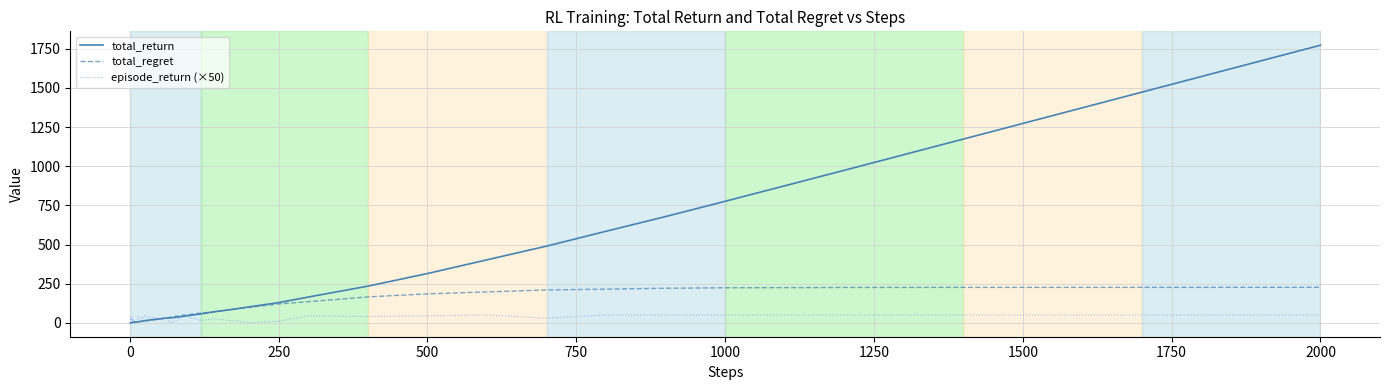

Count the number of categories in the chart.

40